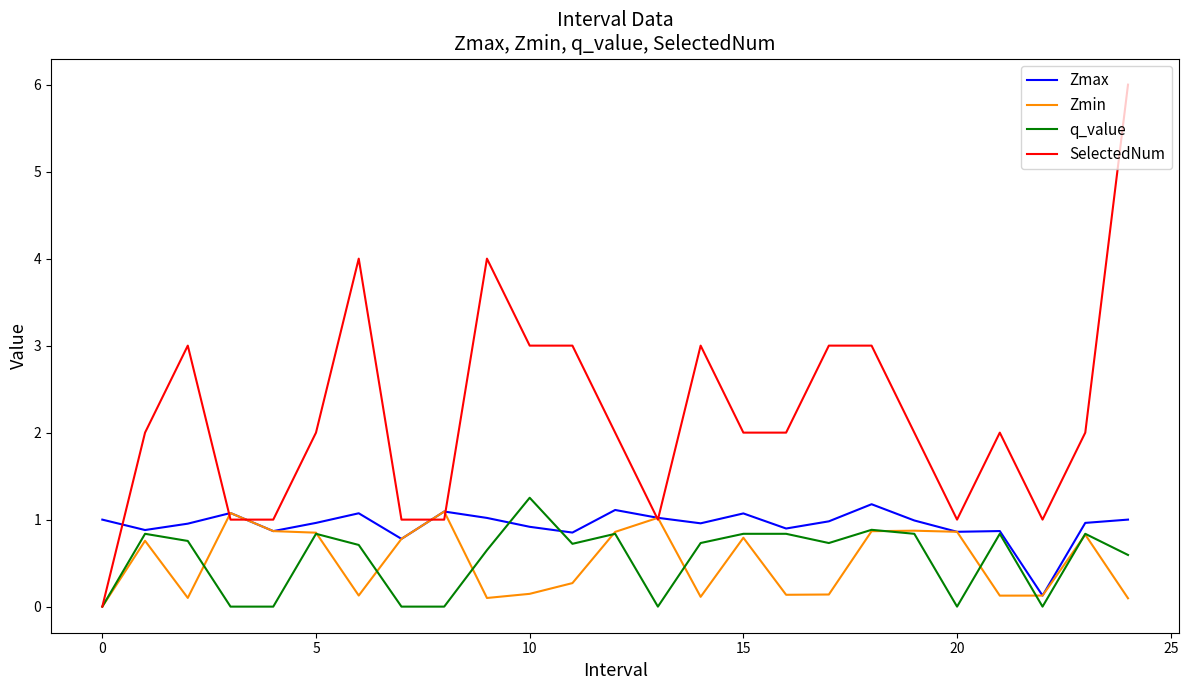

Which series has the largest range (max minus min)?

SelectedNum